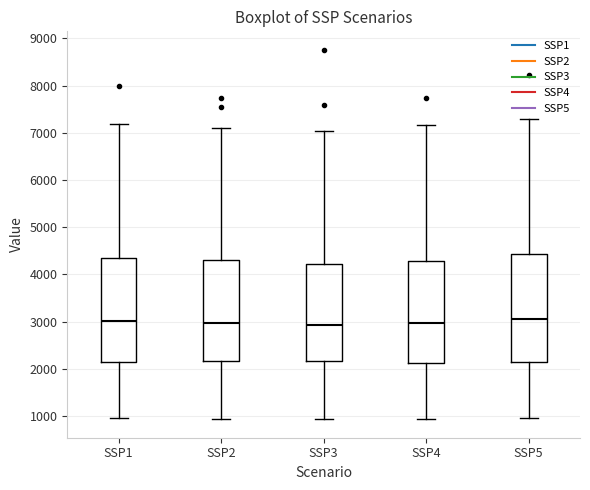

Where does the lower whisker of the box for SSP3 end on the y-axis? The values are not printed on the chart, so give them approximately, as read against the axis.

900